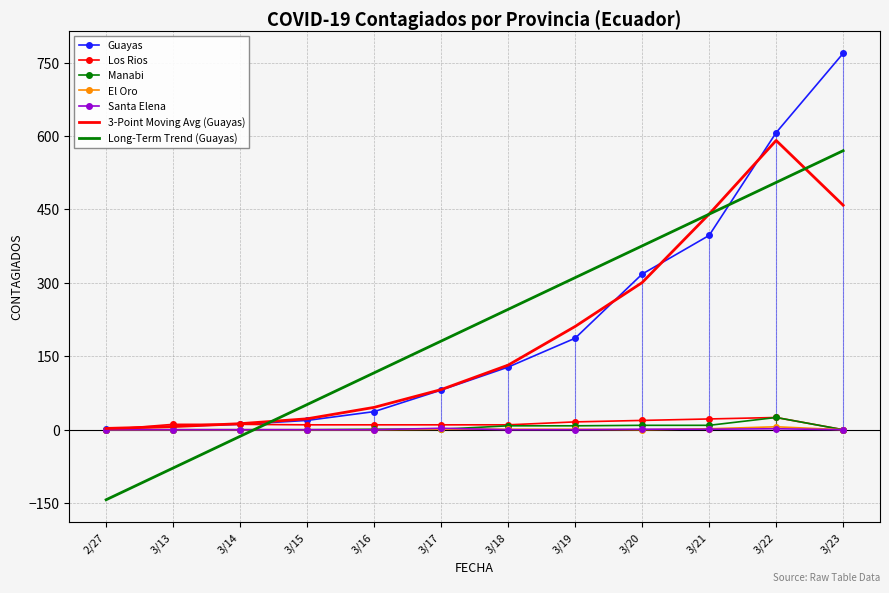

Which series has the widest spread of values?

Guayas